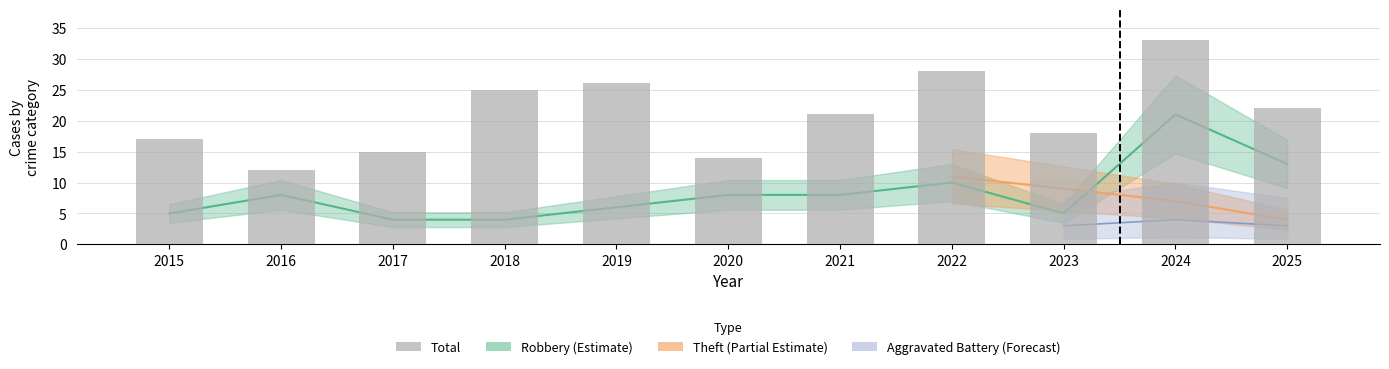

How many data points does each series have?

11